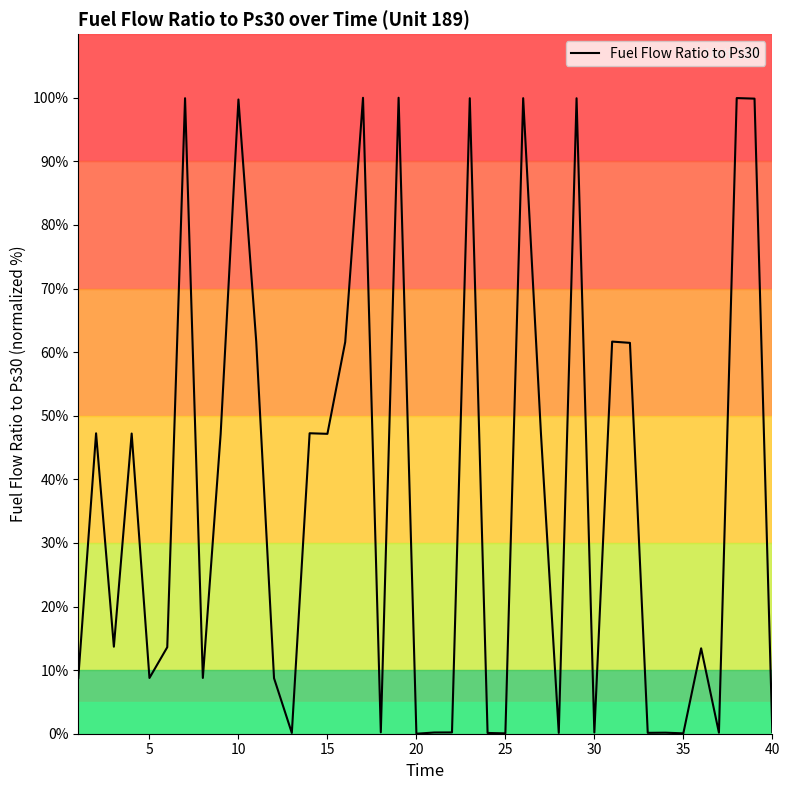

What is the maximum value shown in the chart?

100.0